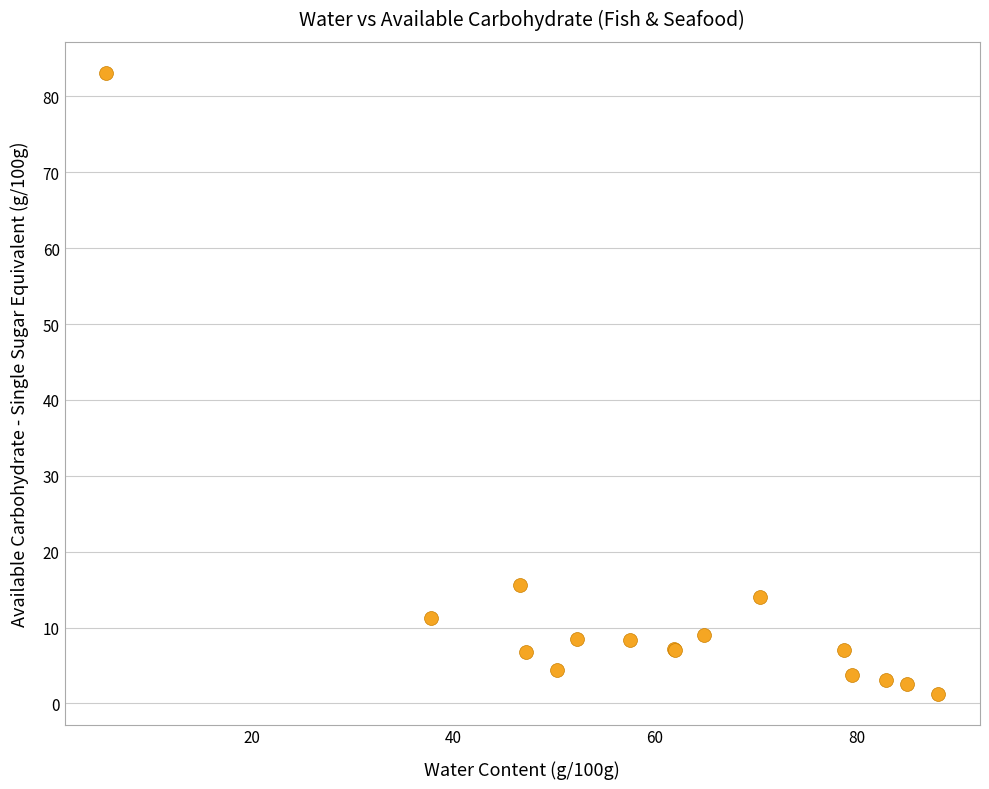

What Y value in the scatter plot is closest to 42?

15.6